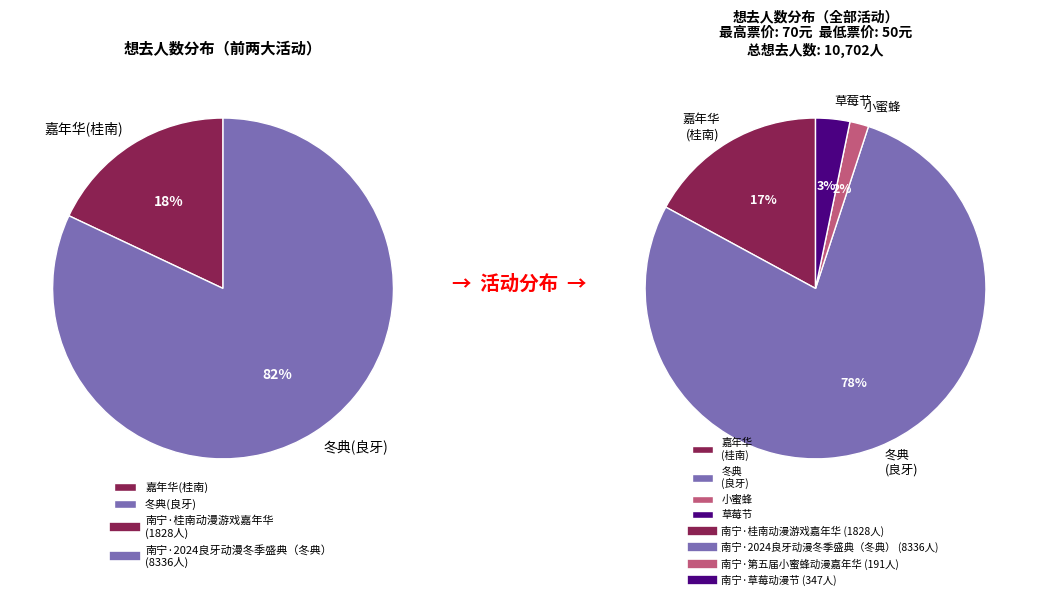

What is the majority slice?

南宁·2024良牙动漫冬季盛典（冬典）